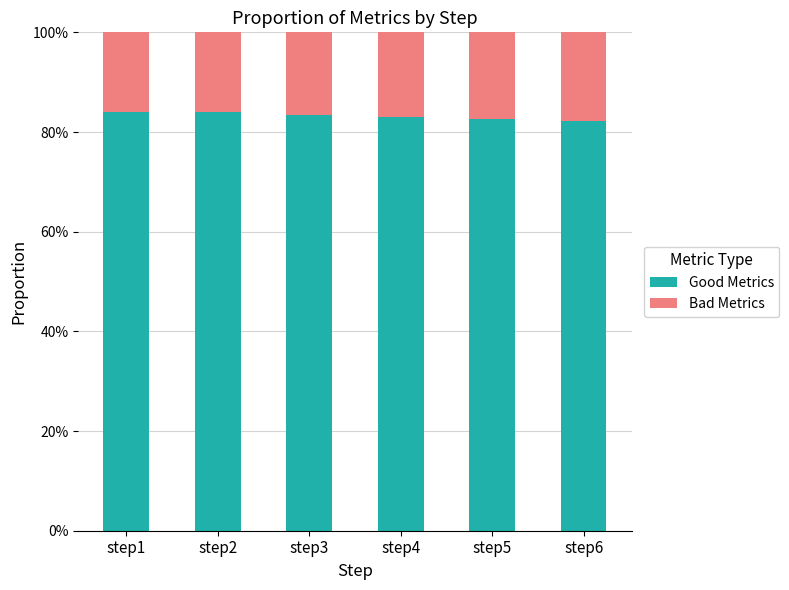

Which series has the widest spread of values?

Bad Metrics